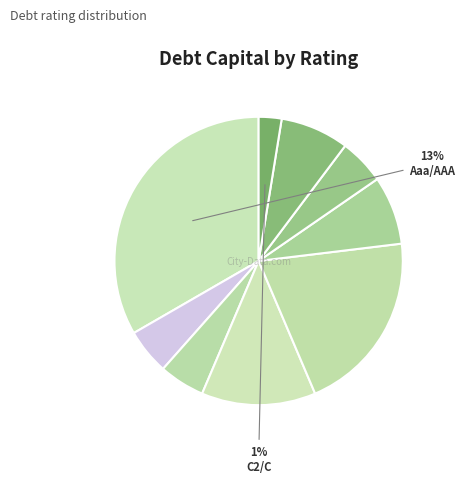

What percentage is NOT represented by A2/A?

87.2%